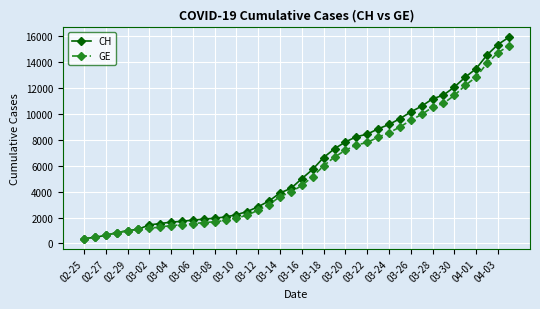

Which series has the widest spread of values?

CH